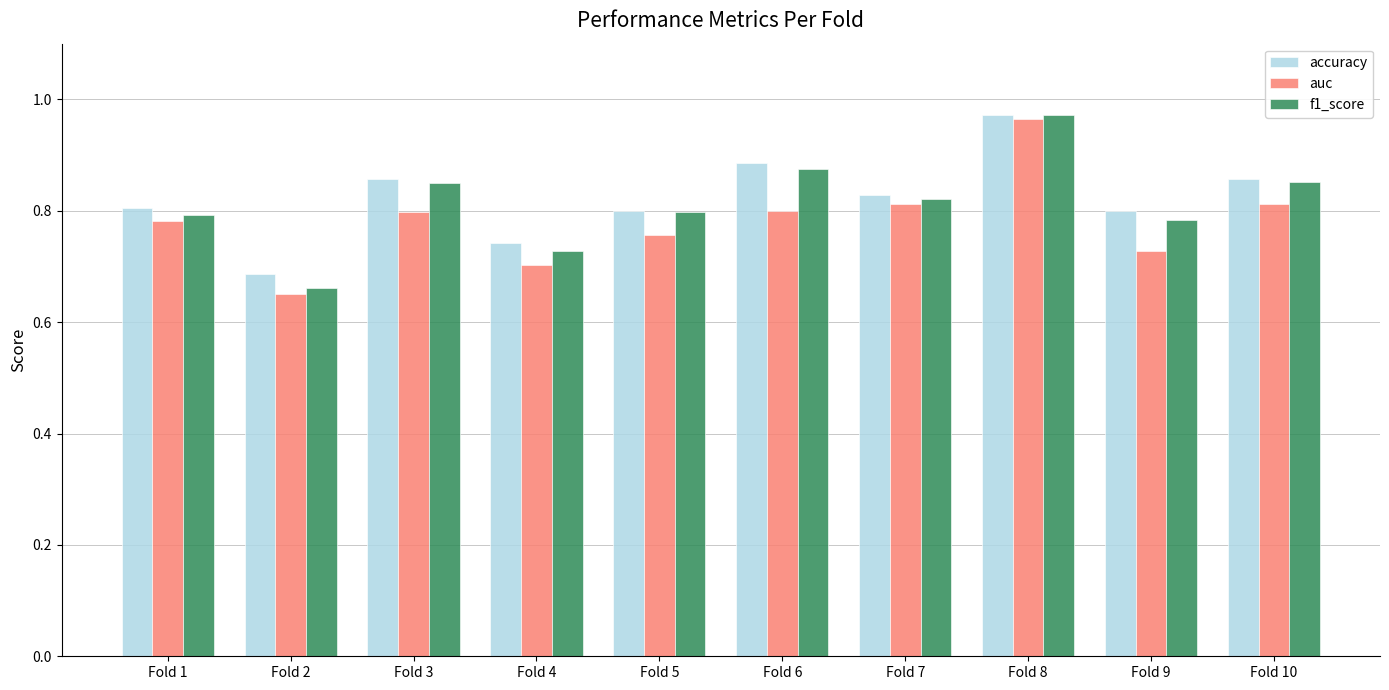

Which category has the lowest value in the accuracy series?

Fold 2